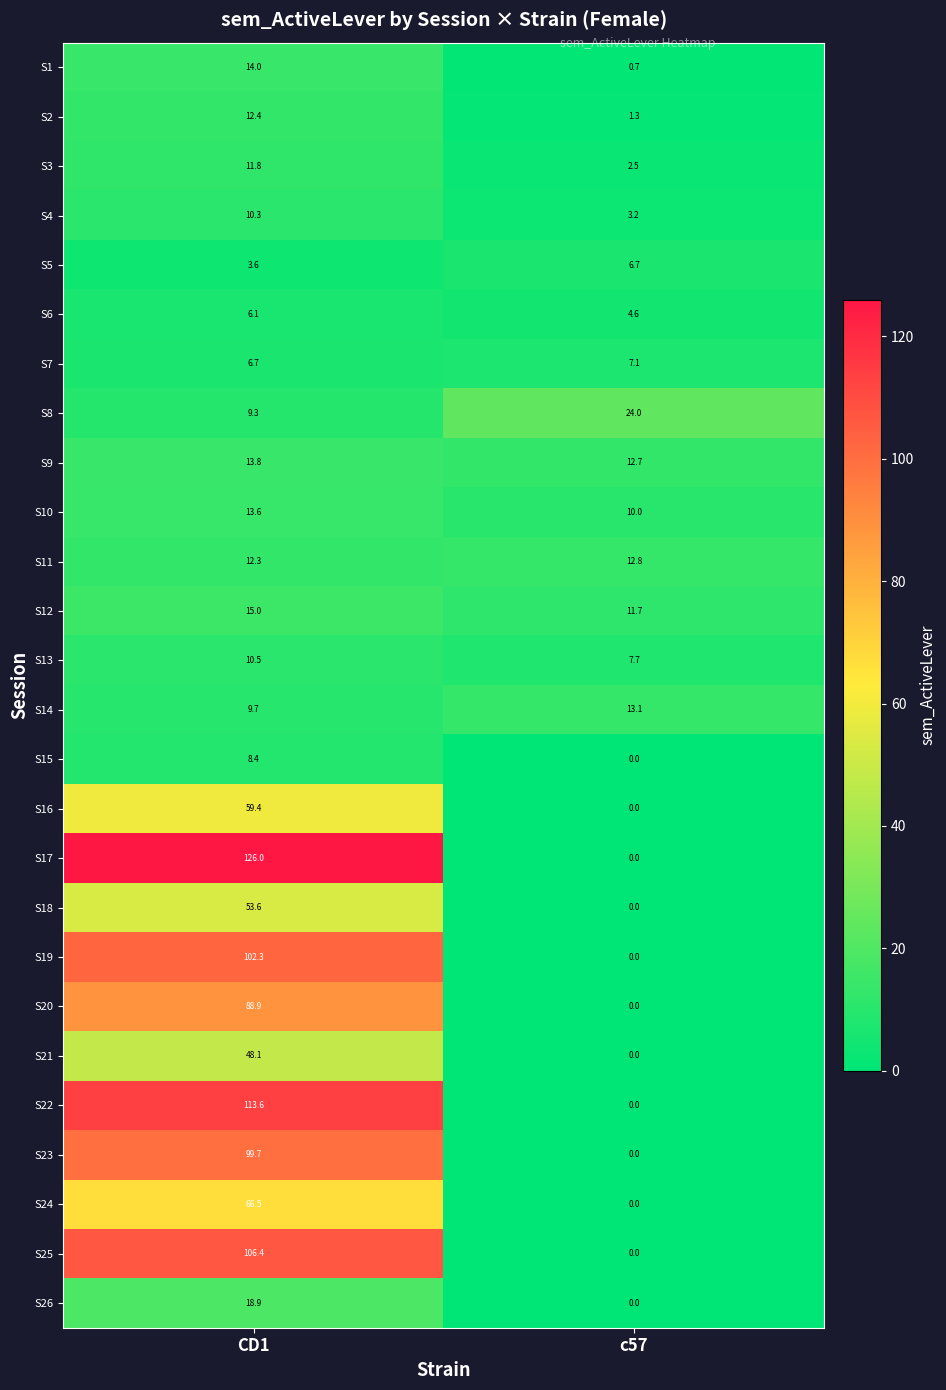

True or false: S18 has a value of -19.2 at c57.

False